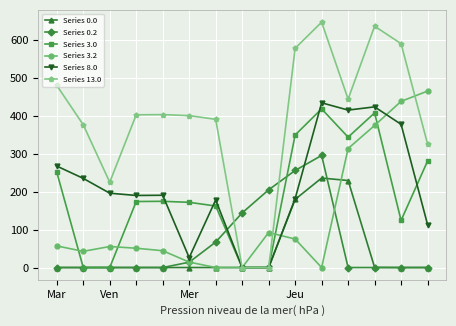

What is the greatest value displayed?

648.1